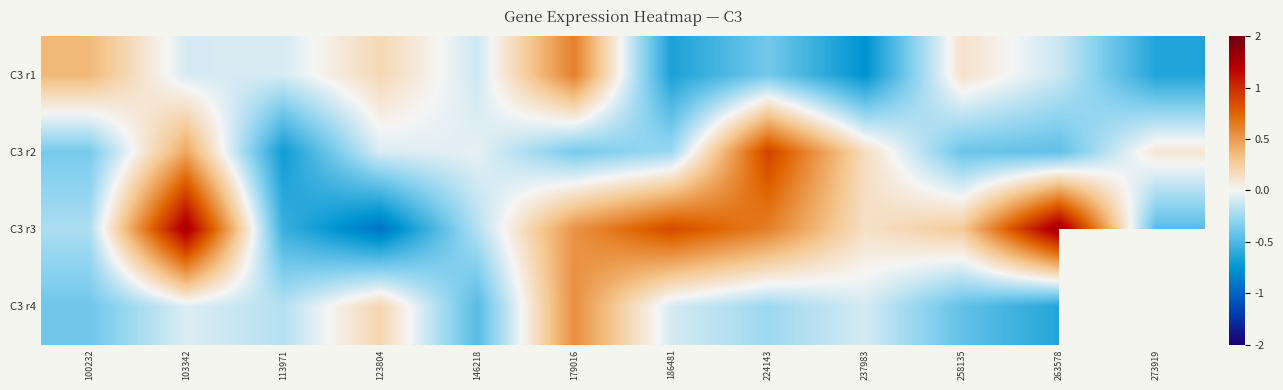

At which category is the sum across all series the highest?

103342